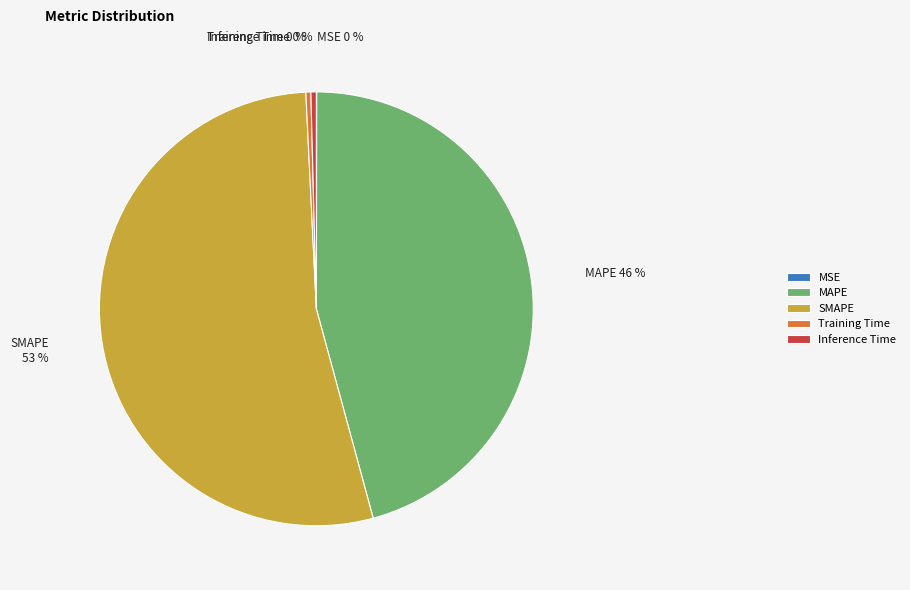

Do Inference Time and SMAPE together represent more than half of the pie?

Yes